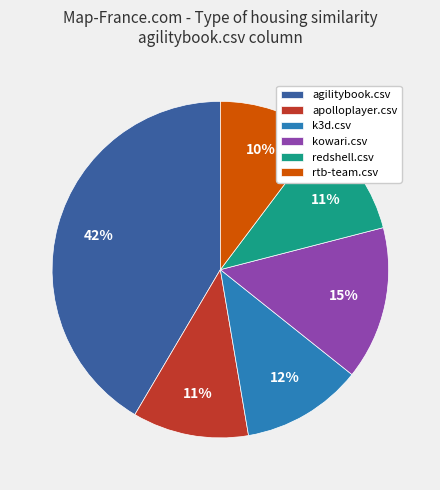

What percentage is the agilitybook.csv slice, to the nearest percent?

42%